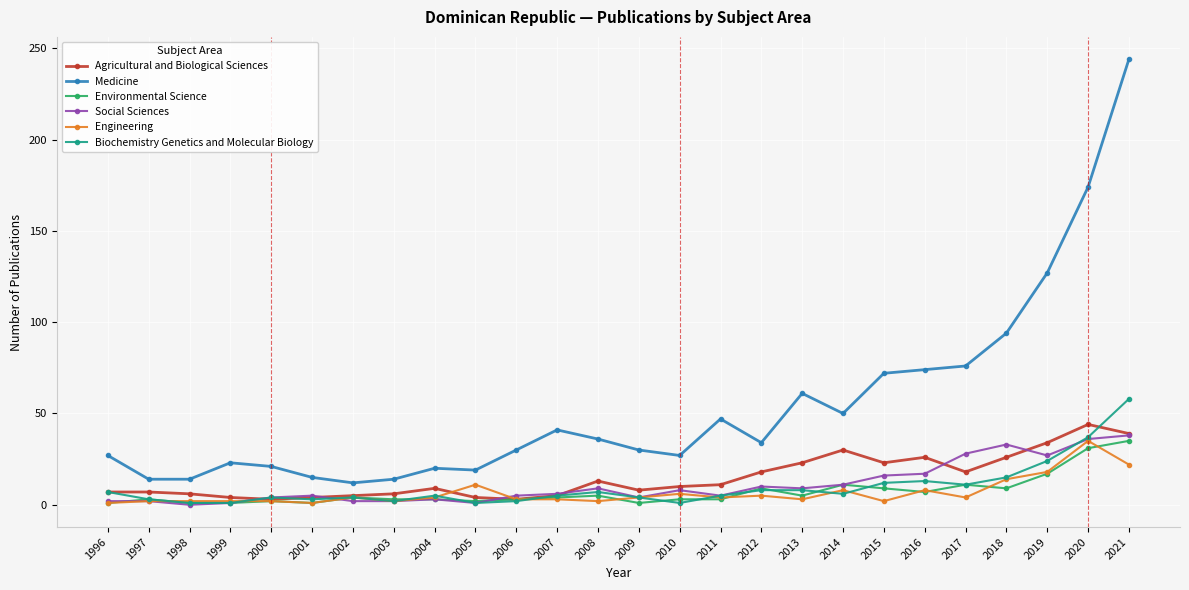

What is the minimum value for Biochemistry Genetics and Molecular Biology?

1